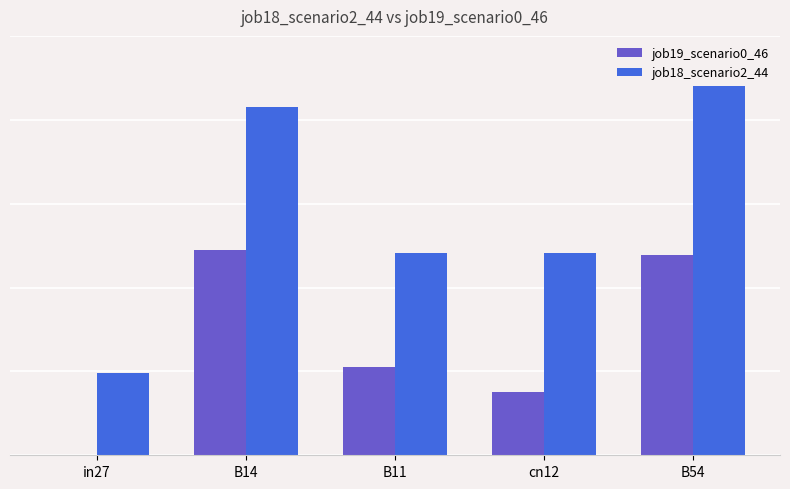

What are all the series names shown in the legend?

job19_scenario0_46, job18_scenario2_44